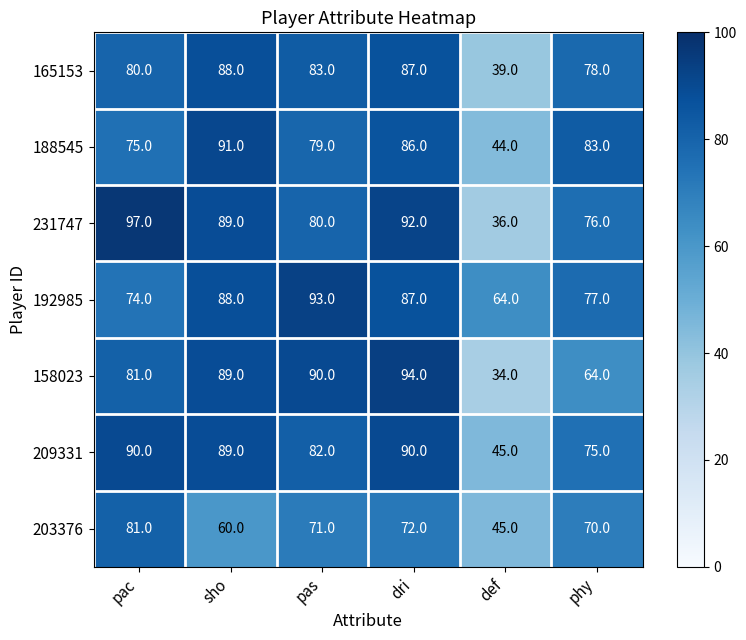

At how many categories does at least one series exceed 88?

4